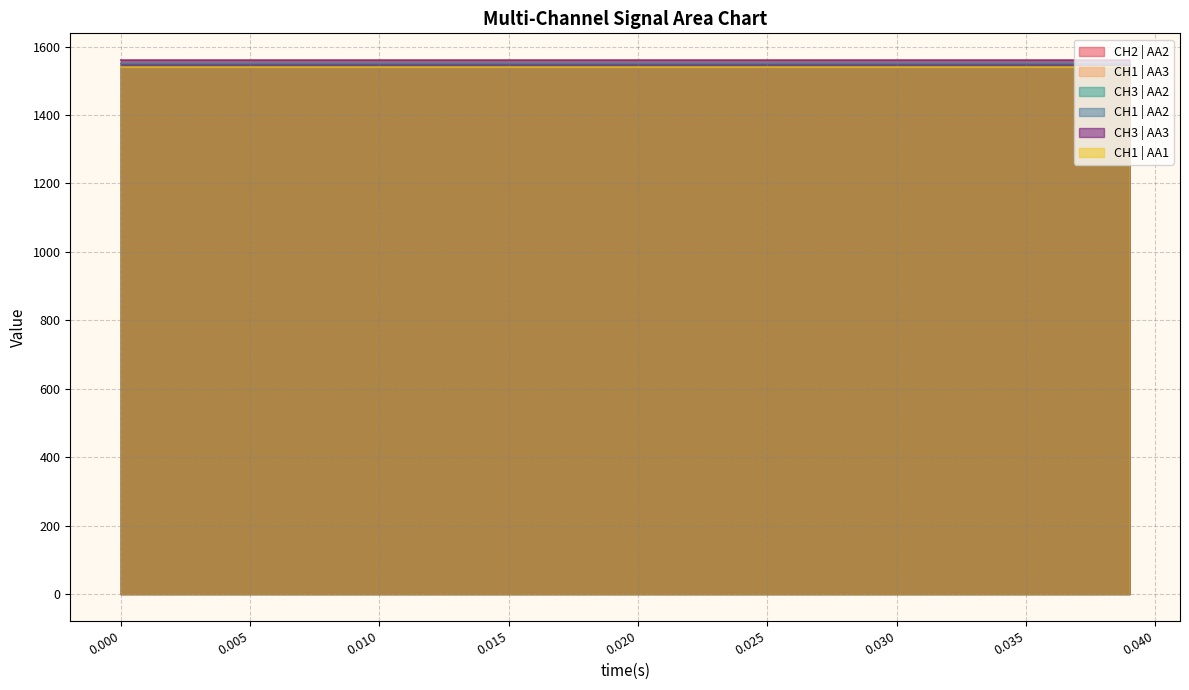

What is the minimum value shown in the chart?

1540.4